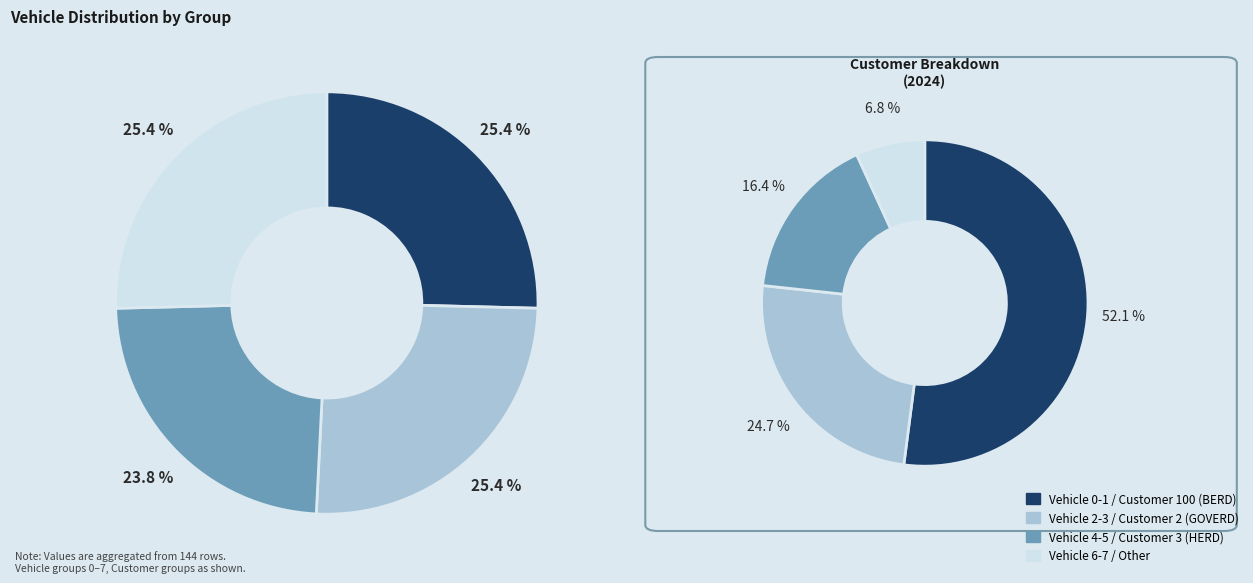

The 7 slice represents 21% of the pie. True or false?

False